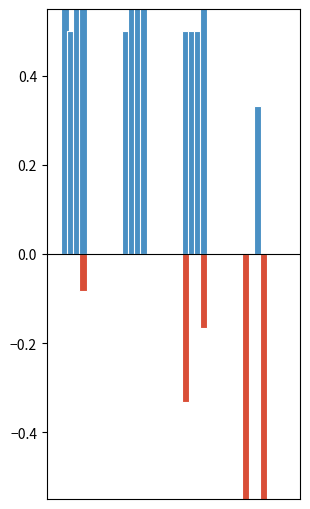

True or false: W has a value of 1.5 at 0.

False